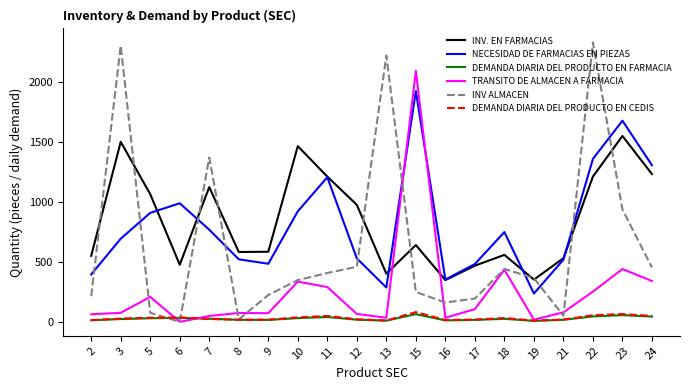

What is the difference between the highest and lowest values at 12?

957